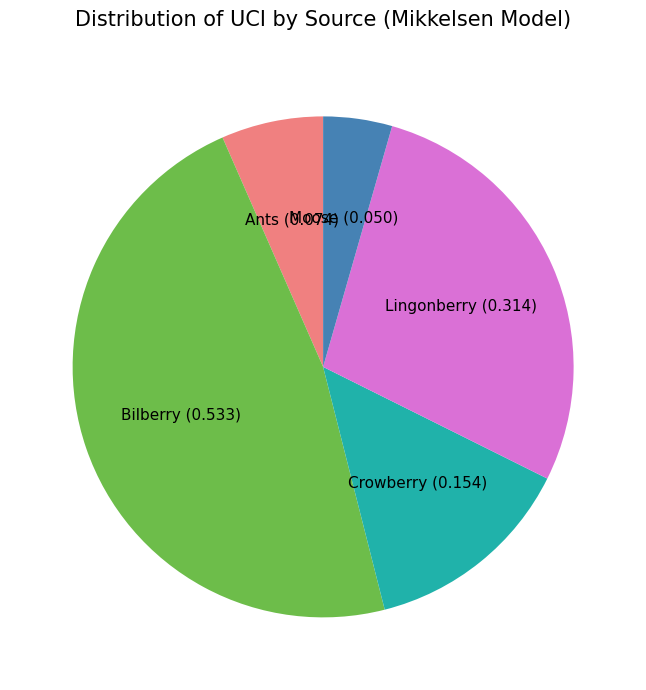

Is it true that Ants is 7% of the pie?

True